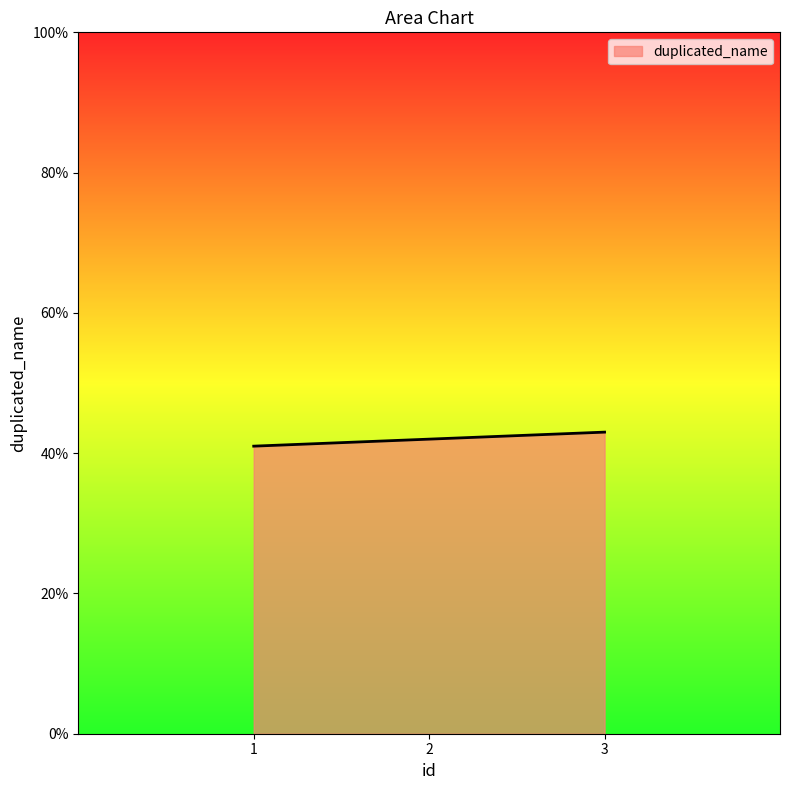

Does the chart display data point markers on the line(s)?

No